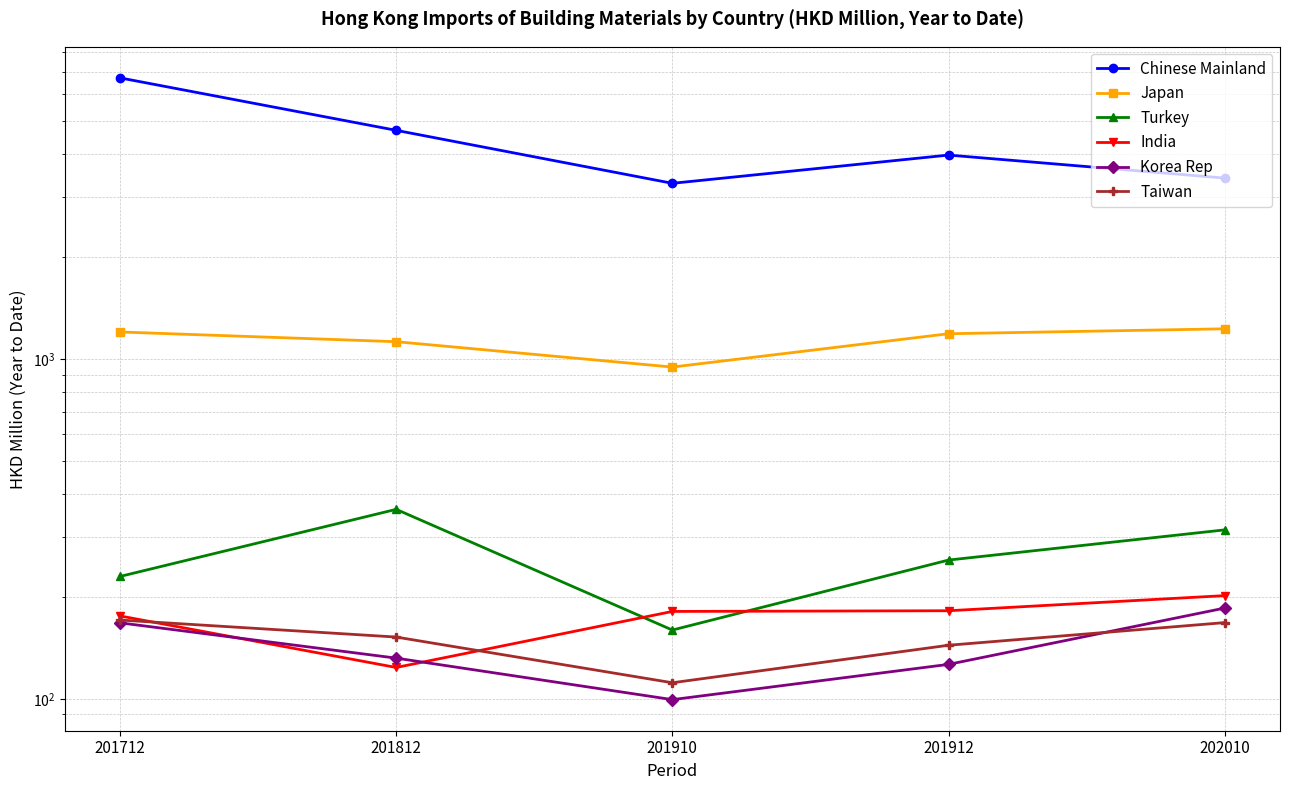

Where is the first local maximum for Chinese Mainland?

201912